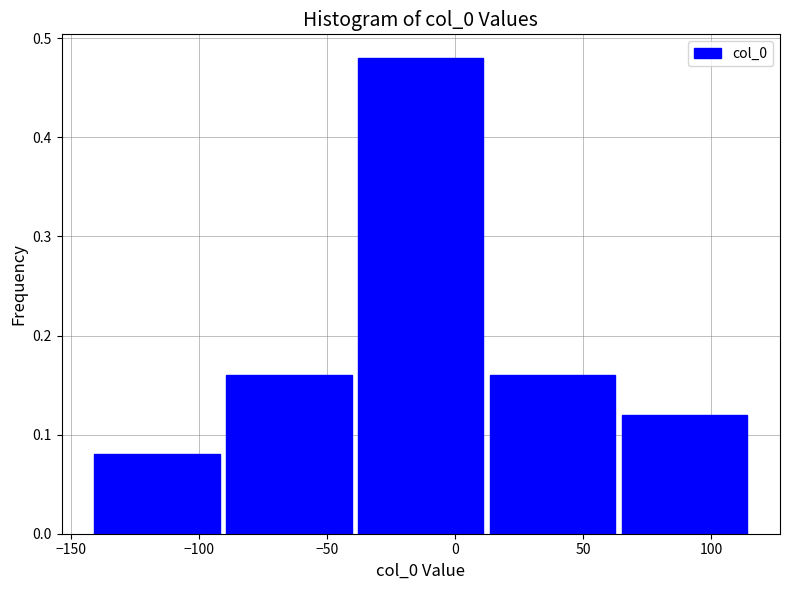

How tall is the bar that spans -140 to -90 on the x-axis? Neither the bar edges nor the heights are printed on the chart, so give them approximately, as read against the axes.

0.08